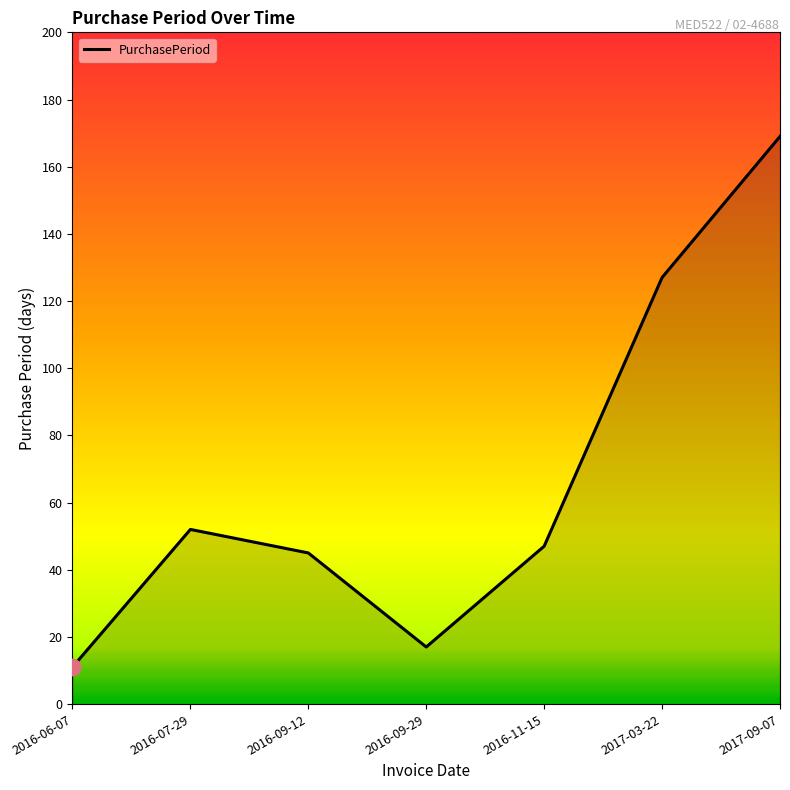

How many values are below 47?

3